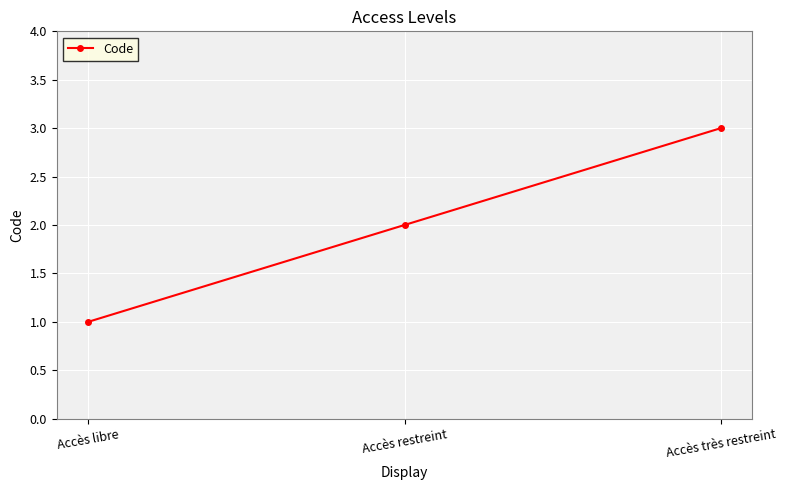

Count the values in the range 1 to 3.

3